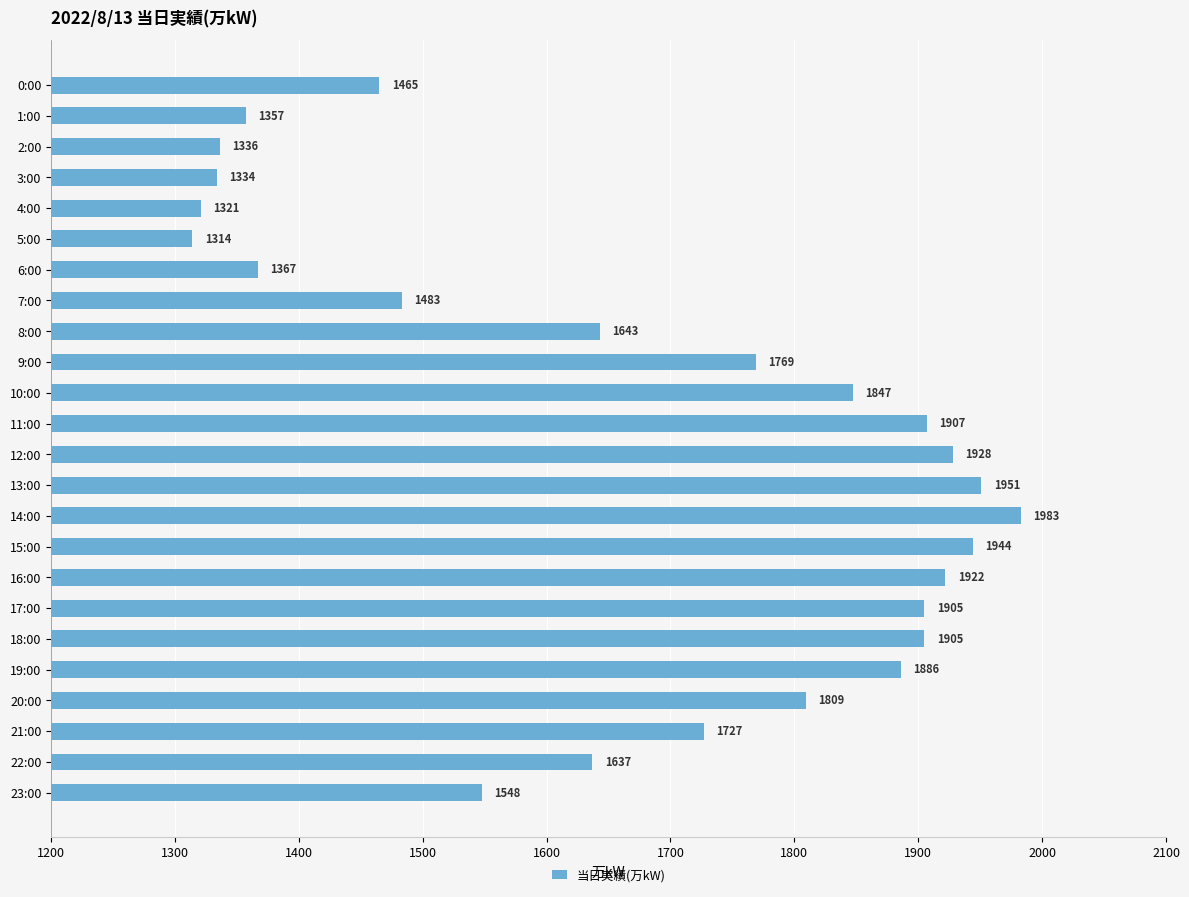

What is the label of the 13th bar from the bottom?

11:00